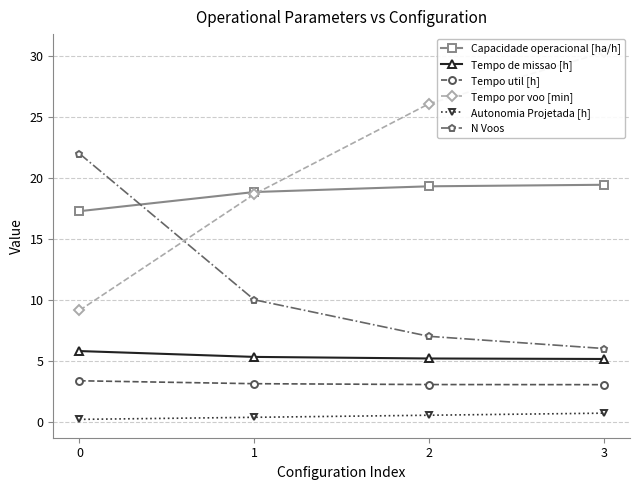

At which label is Tempo util [h] closest to 3?

3